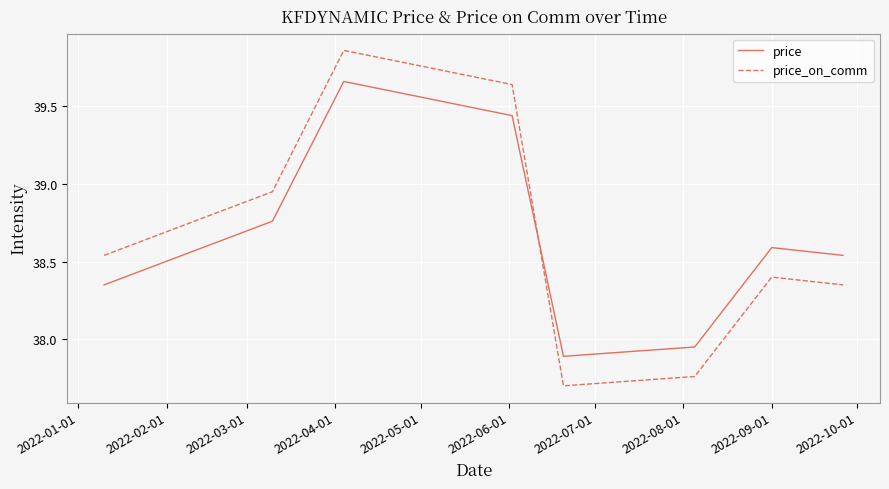

How many times do price_on_comm and price cross each other?

1